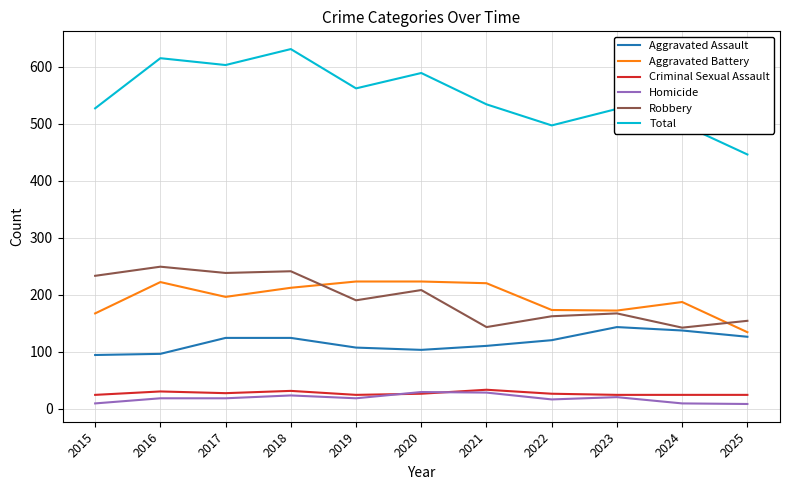

Which series has the largest range (max minus min)?

Total